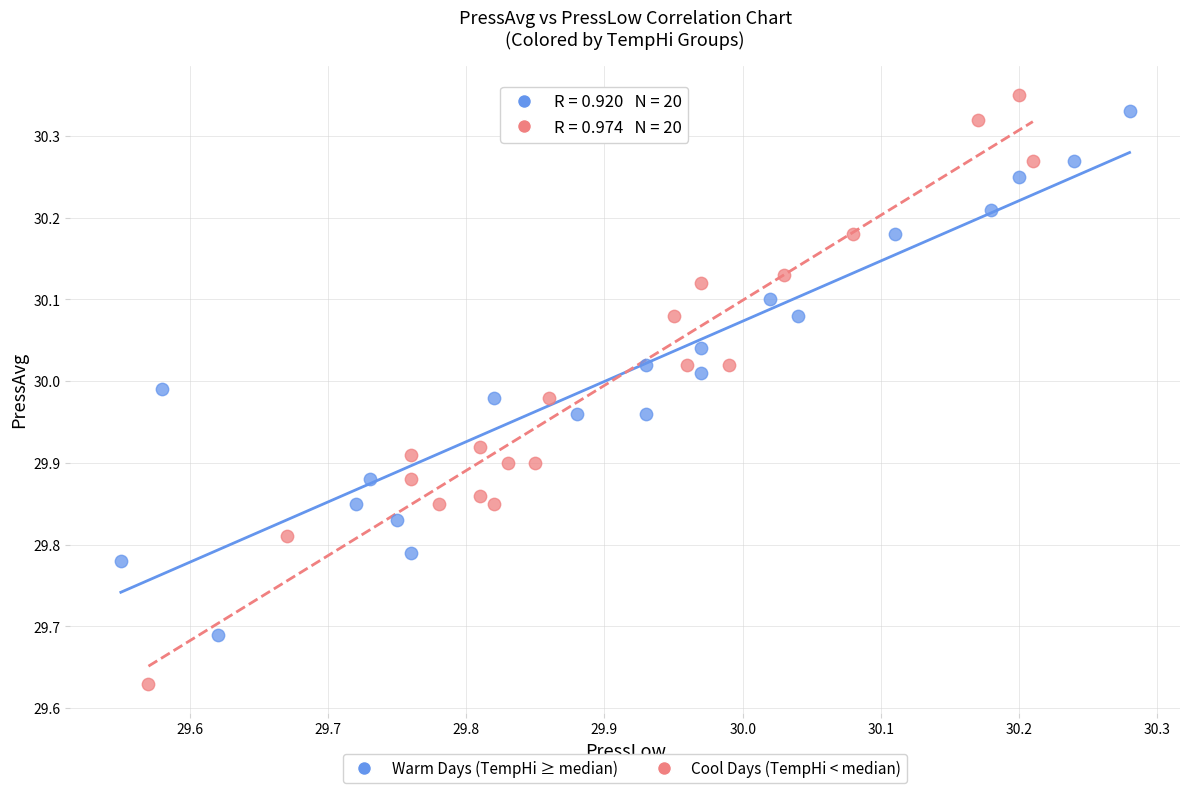

Which series reaches the minimum Y coordinate?

Cool Days (TempHi < median)